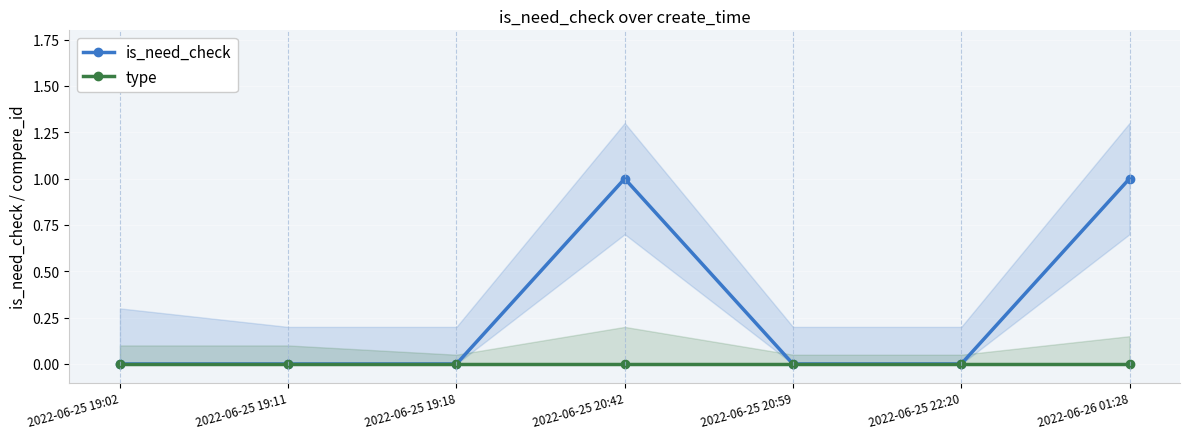

List the labels in order of type value, largest first.

2022-06-25 19:02, 2022-06-25 19:11, 2022-06-25 19:18, 2022-06-25 20:42, 2022-06-25 20:59, 2022-06-25 22:20, 2022-06-26 01:28